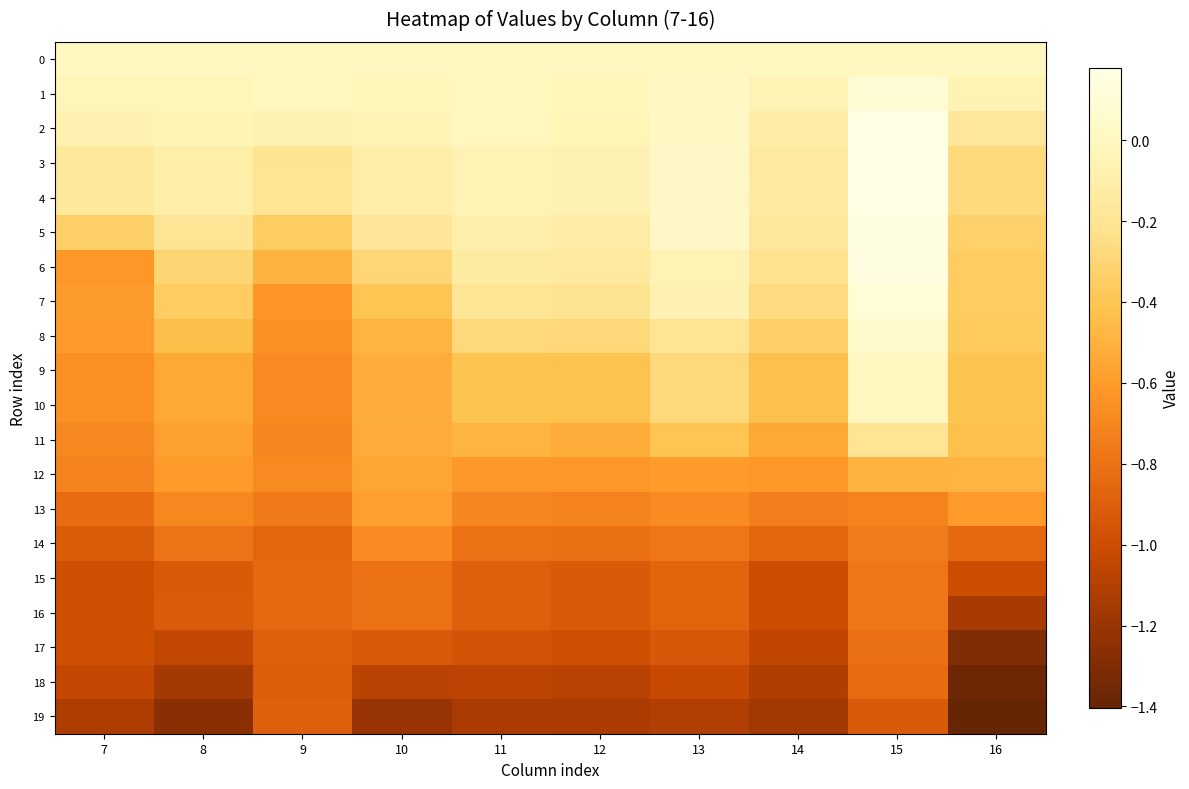

Which series has the widest spread of values?

6